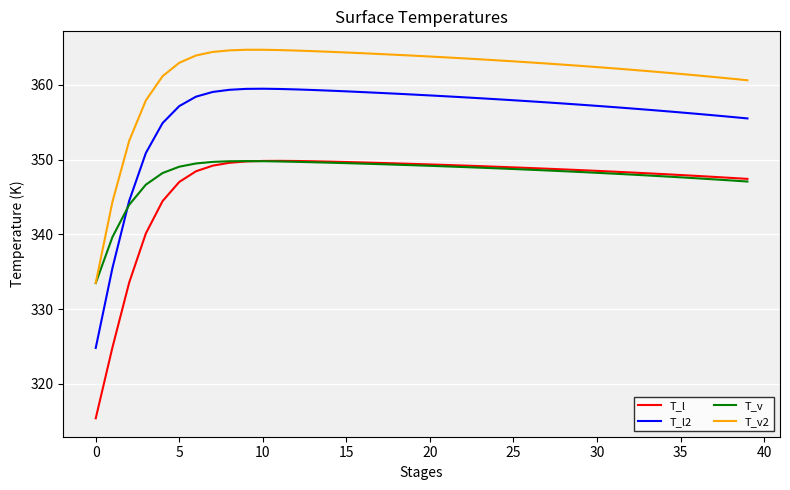

How many times do T_v and T_l2 cross each other?

1